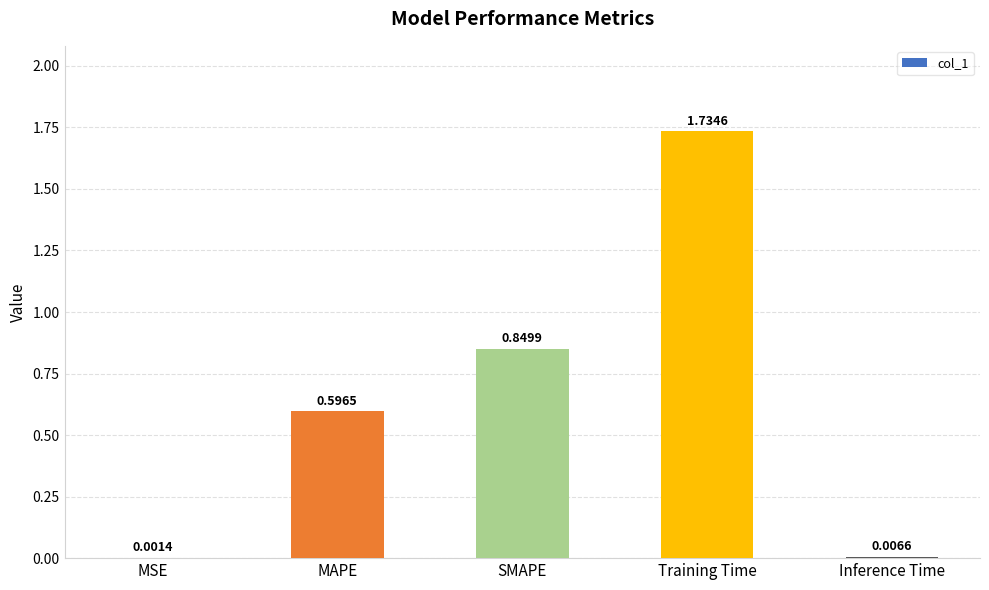

At which label is the value closest to 0?

MSE